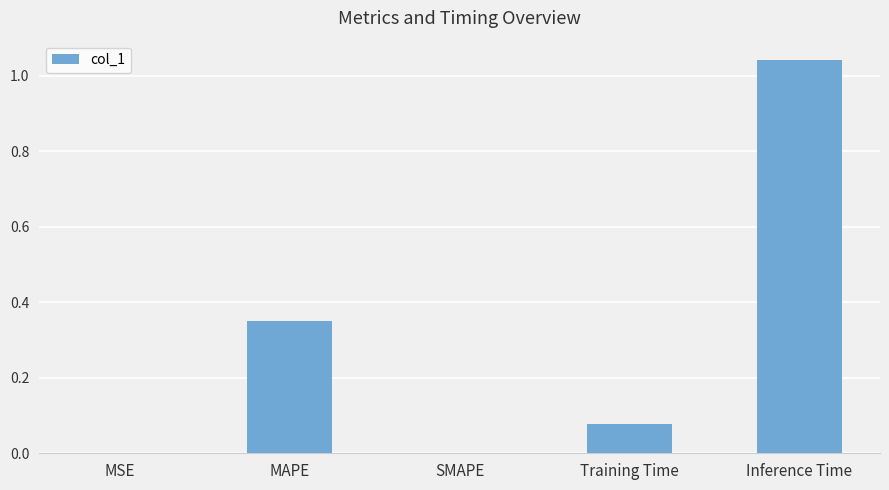

What is the sum of all values?

1.5